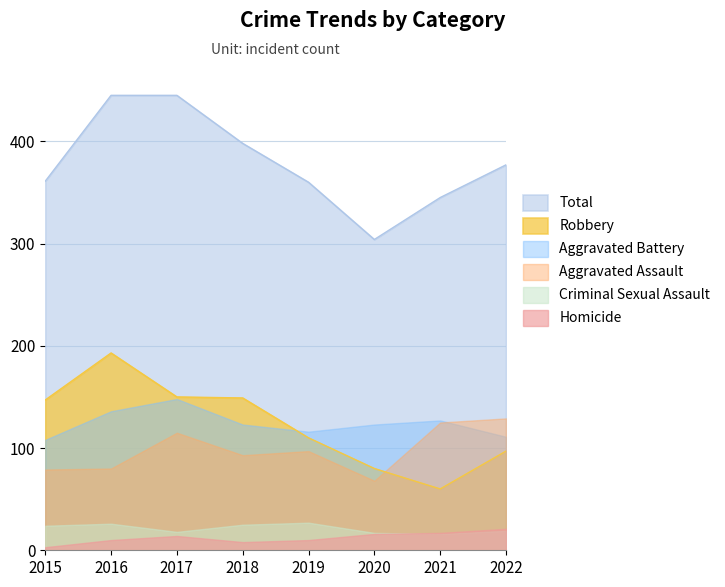

How many distinct data groups are displayed?

6